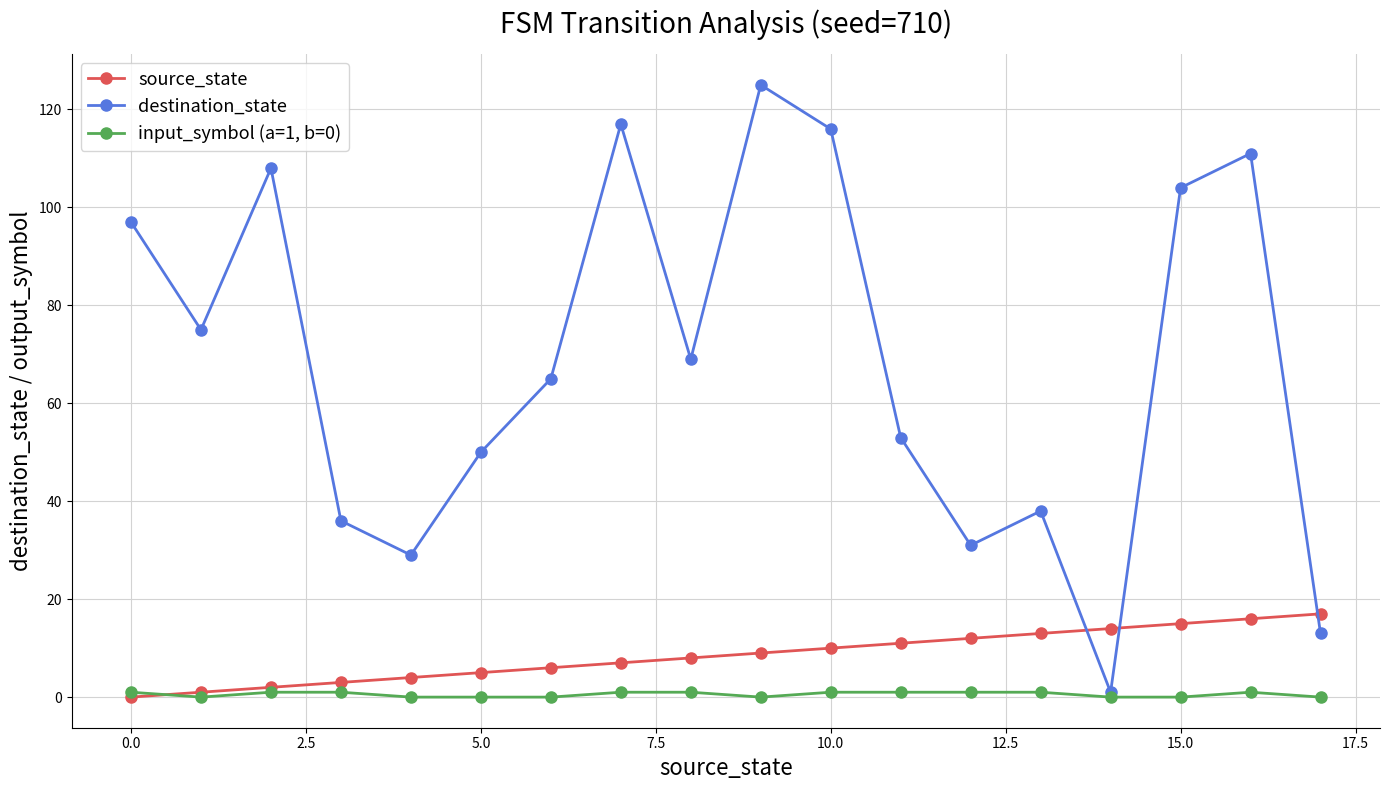

True or false: destination_state has more than 0 interior local peaks.

True